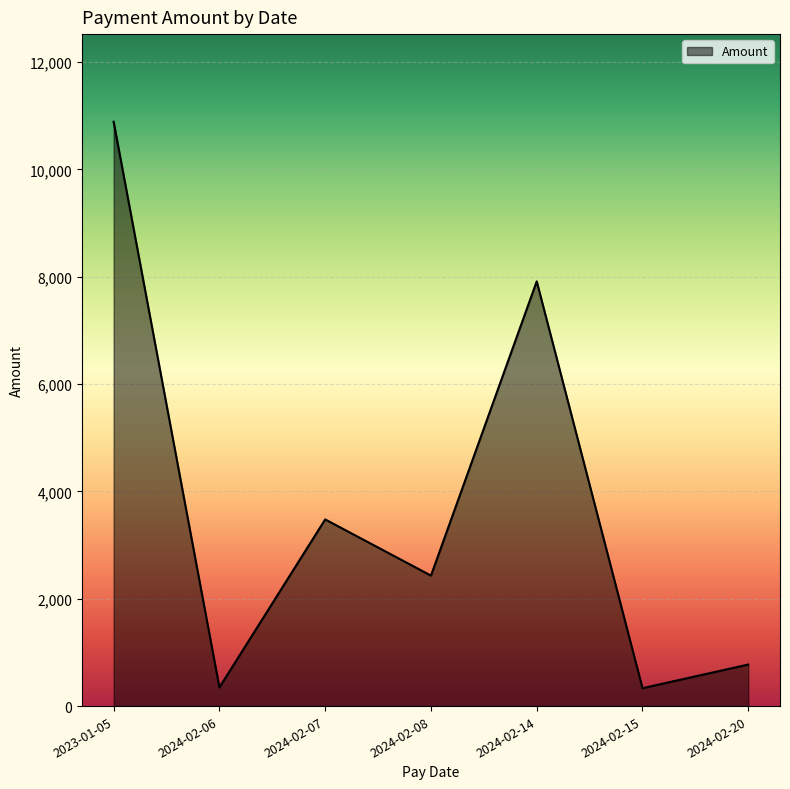

Count the number of values greater than 2431.

4